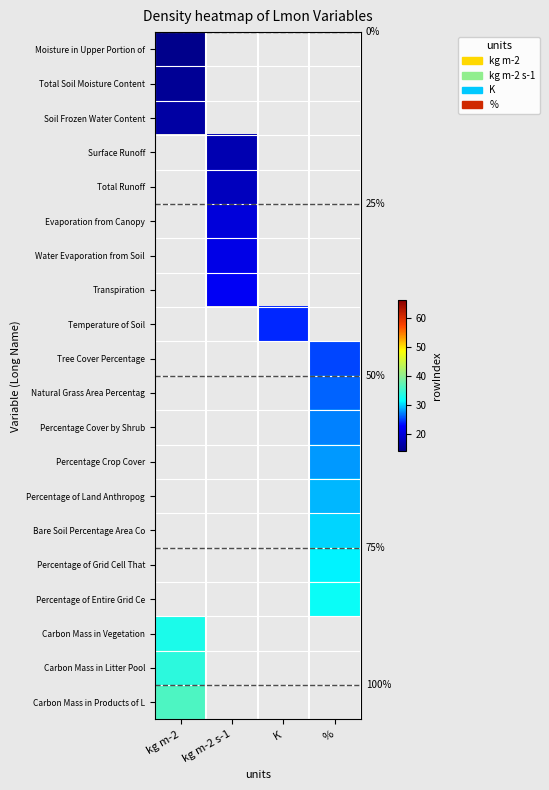

At K, list the series in order from smallest to largest.

Moisture in Upper Portion of, Total Soil Moisture Content, Soil Frozen Water Content, Surface Runoff, Total Runoff, Evaporation from Canopy, Water Evaporation from Soil, Transpiration, Temperature of Soil, Tree Cover Percentage, Natural Grass Area Percentag, Percentage Cover by Shrub, Percentage Crop Cover, Percentage of Land Anthropog, Bare Soil Percentage Area Co, Percentage of Grid Cell That, Percentage of Entire Grid Ce, Carbon Mass in Vegetation, Carbon Mass in Litter Pool, Carbon Mass in Products of L